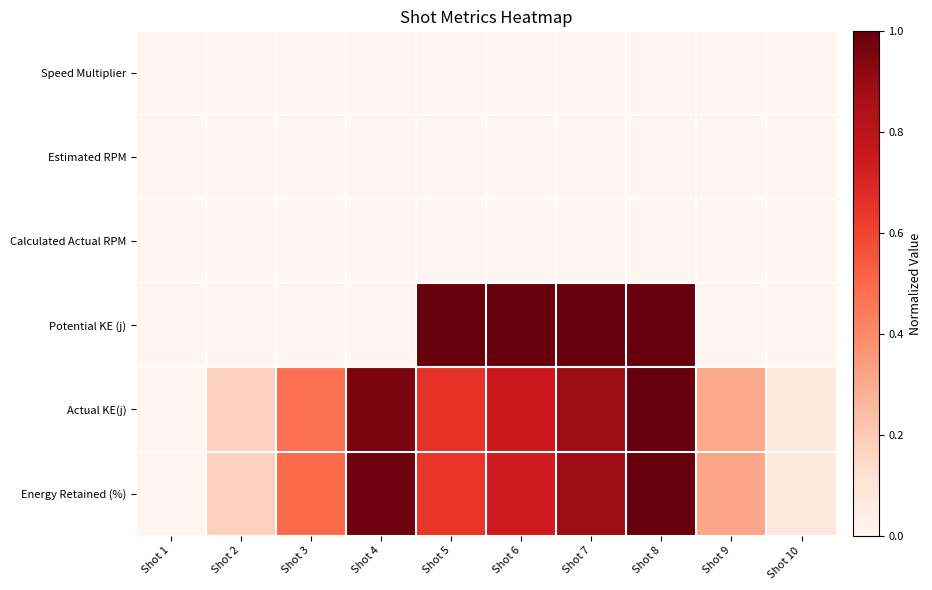

What is the spread (max minus min) of values at Shot 2?

0.2